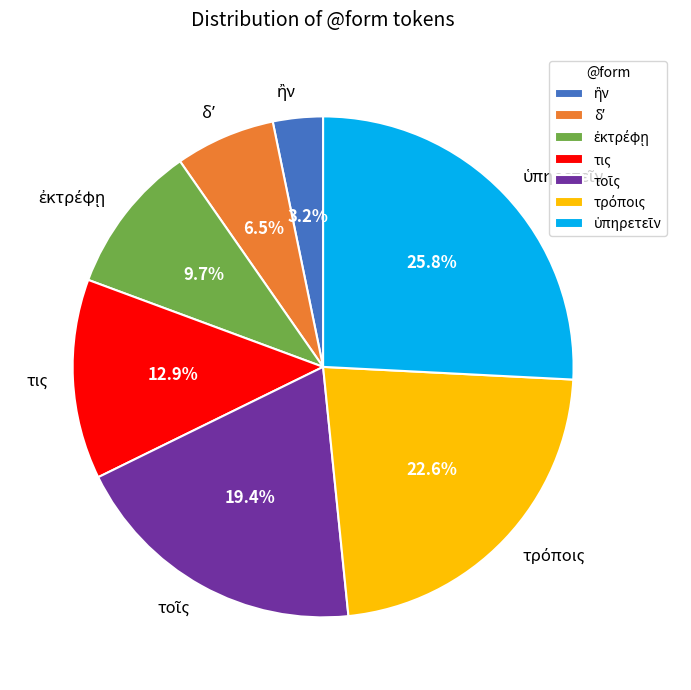

Is there any slice that represents more than half of the pie?

No